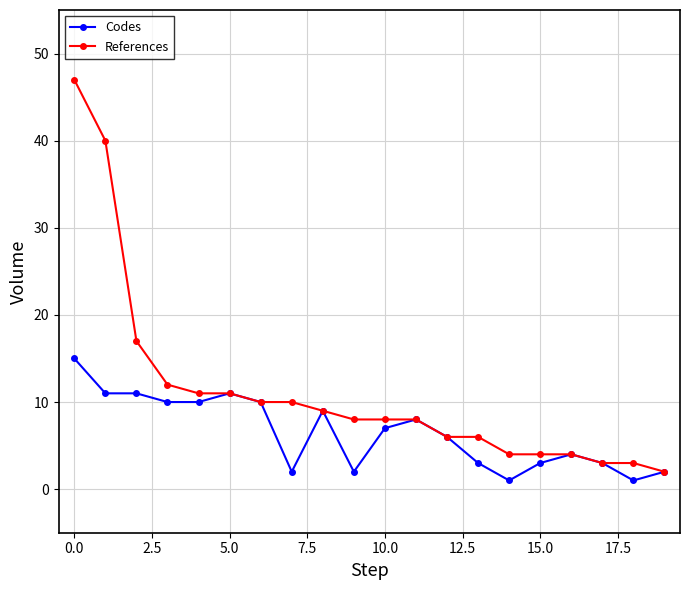

True or false: Codes has more than 0 points higher than both neighbors.

True